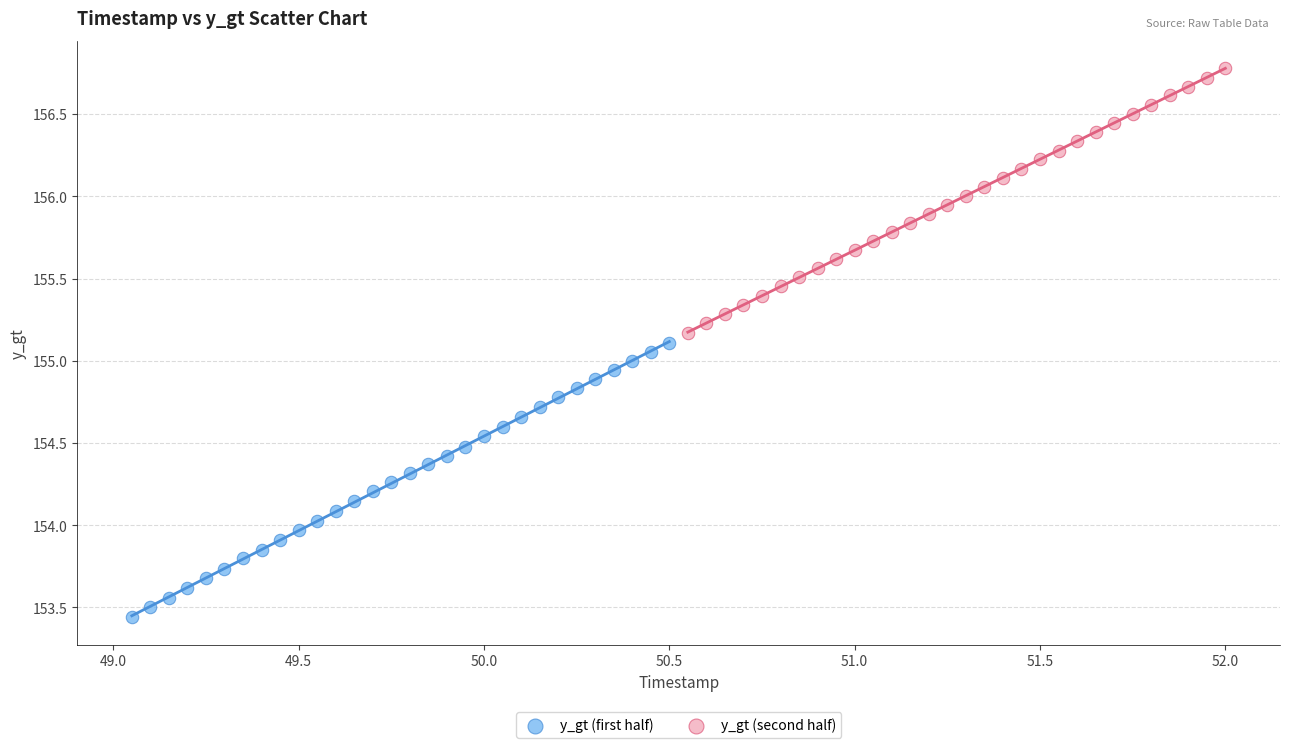

Which series contains the lowest Y value?

y_gt (first half)